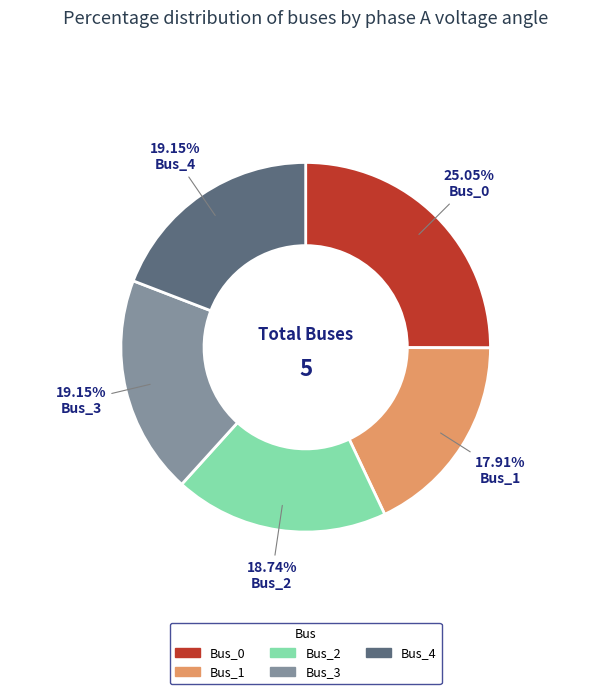

To the nearest percent, what is the combined percentage of Bus_2 and Bus_0?

44%